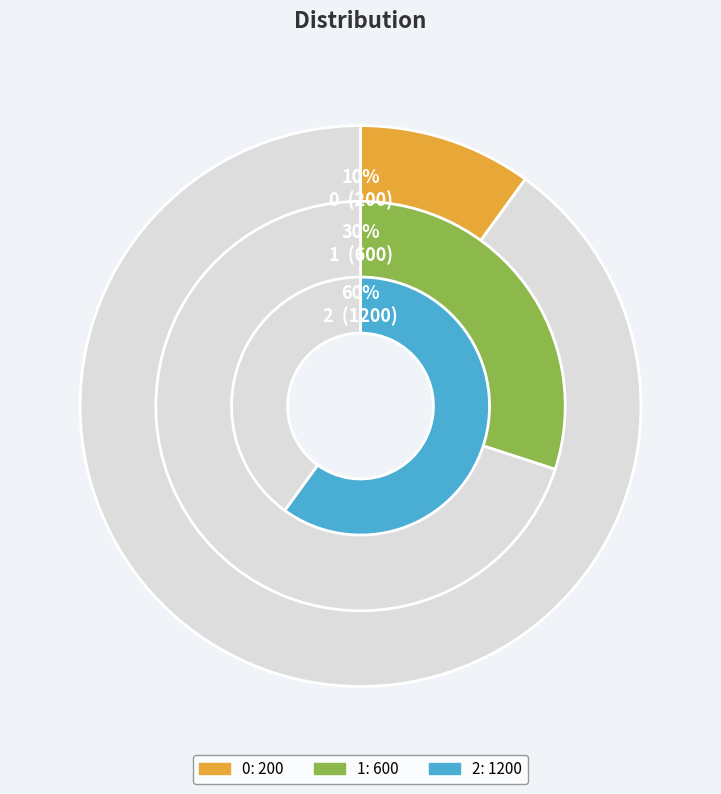

Is it true that 2 is 52% of the pie?

False